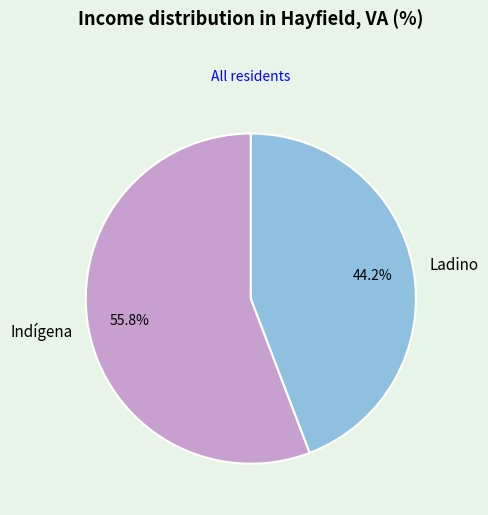

What percentage is NOT represented by Indígena?

44.2%